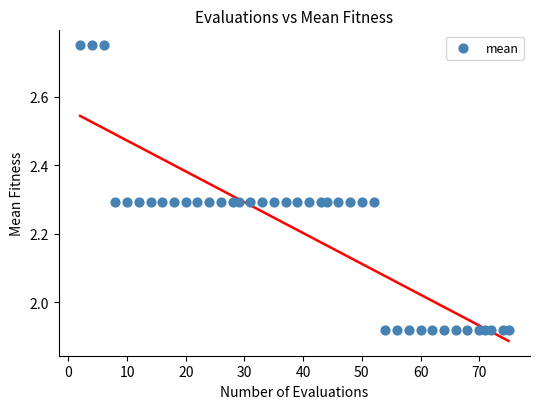

What is the range of Y values (max minus min)?

0.8